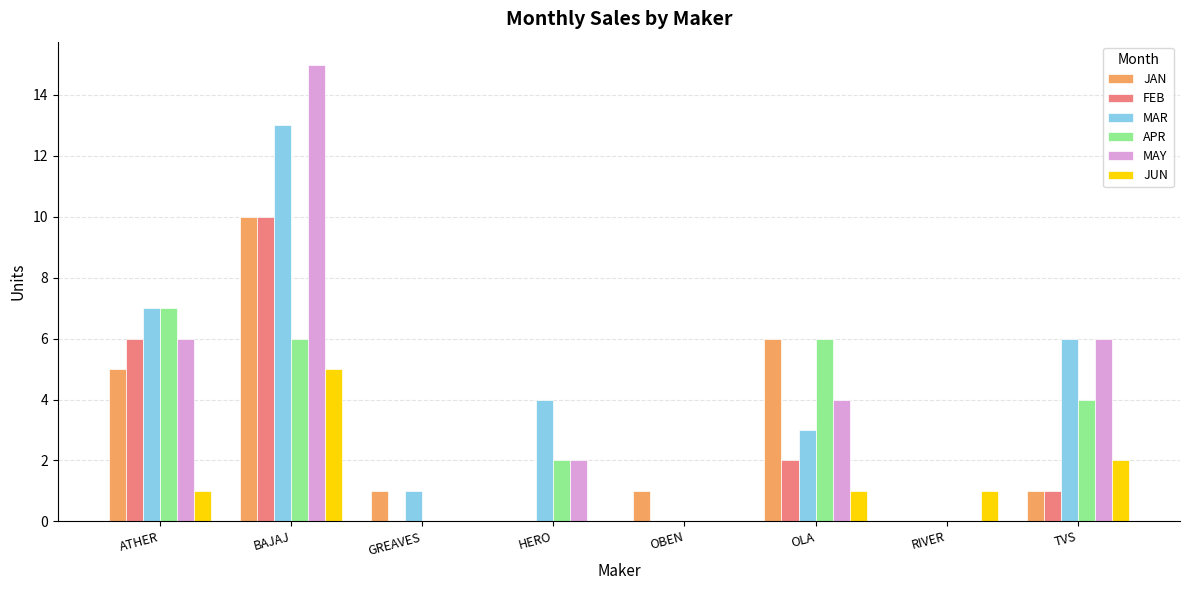

Read the APR value at ATHER.

7